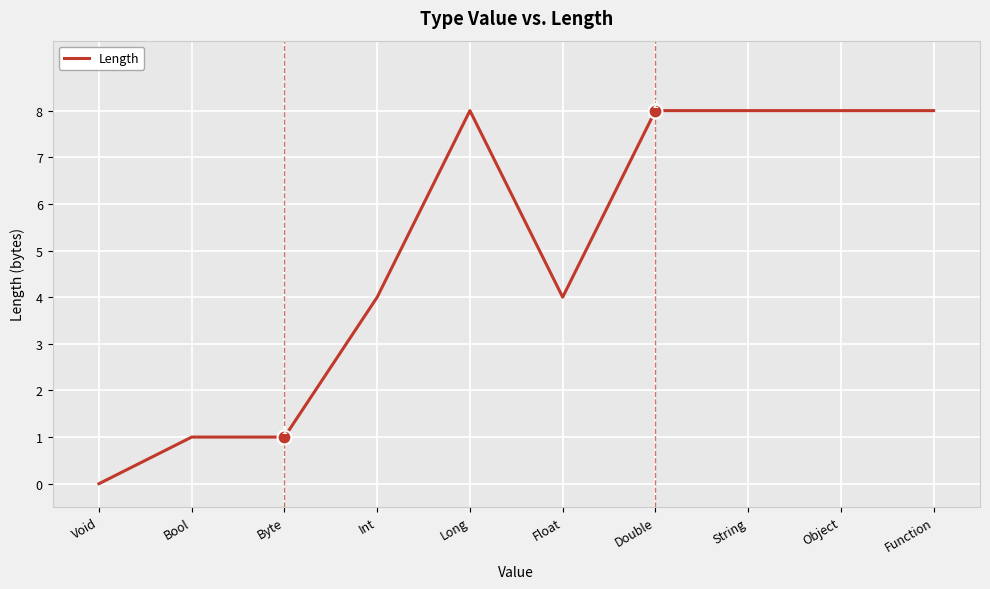

What position from the right is Byte?

8